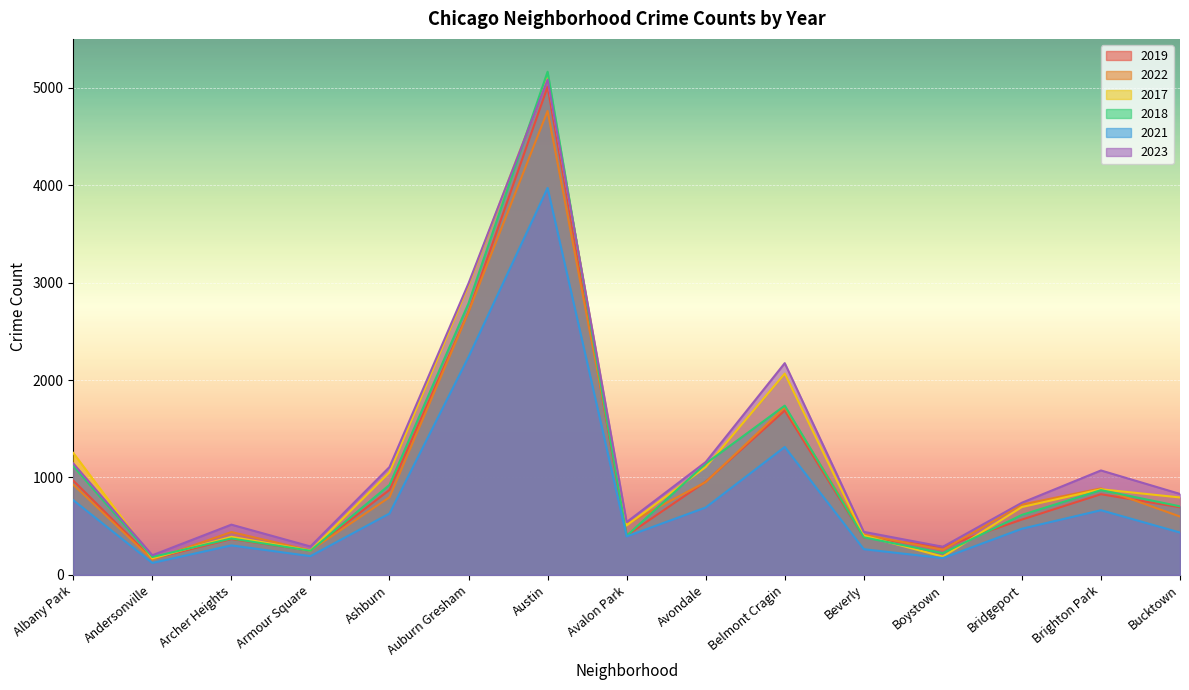

Rank the series by their maximum value, from highest to lowest.

2018, 2017, 2023, 2019, 2022, 2021